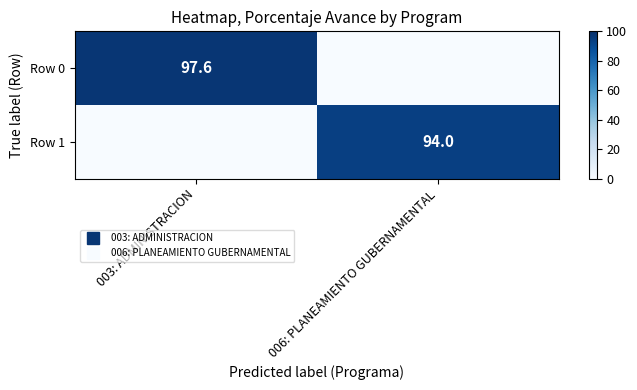

How many data points in Row 0 are above 97?

1